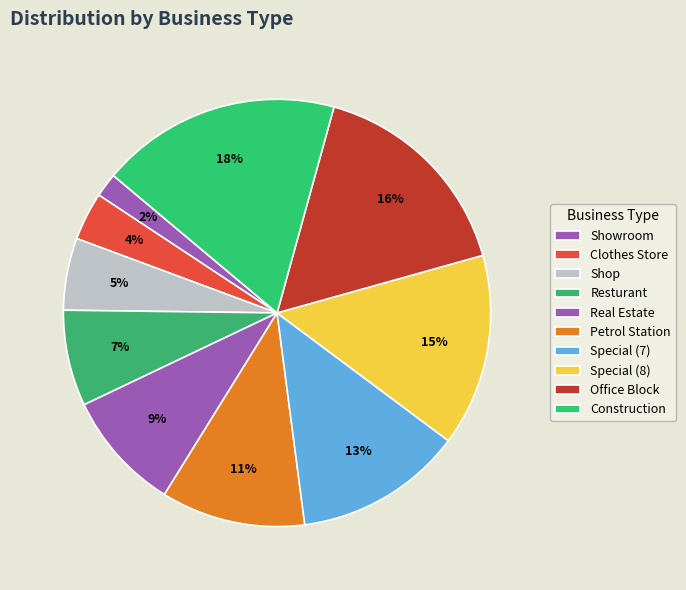

What is the smallest slice in the pie chart?

Showroom